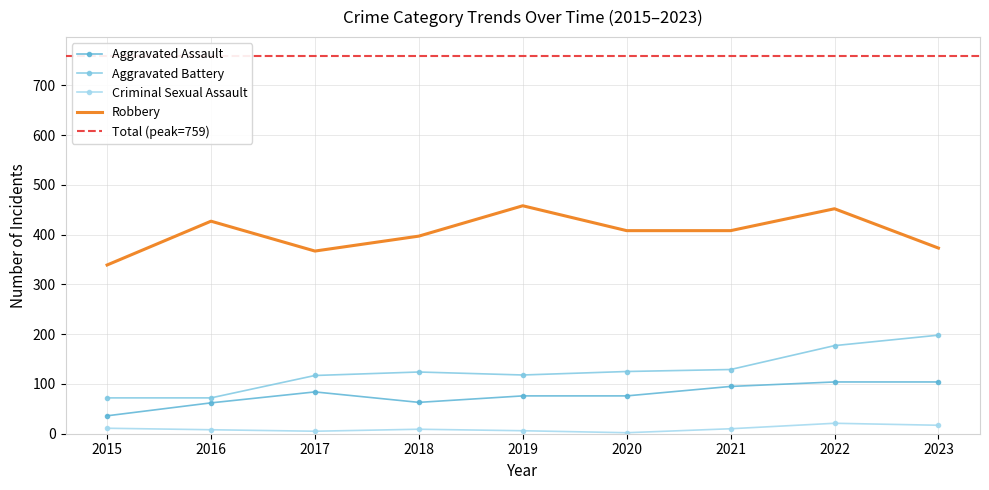

How many lines are shown in the chart?

4